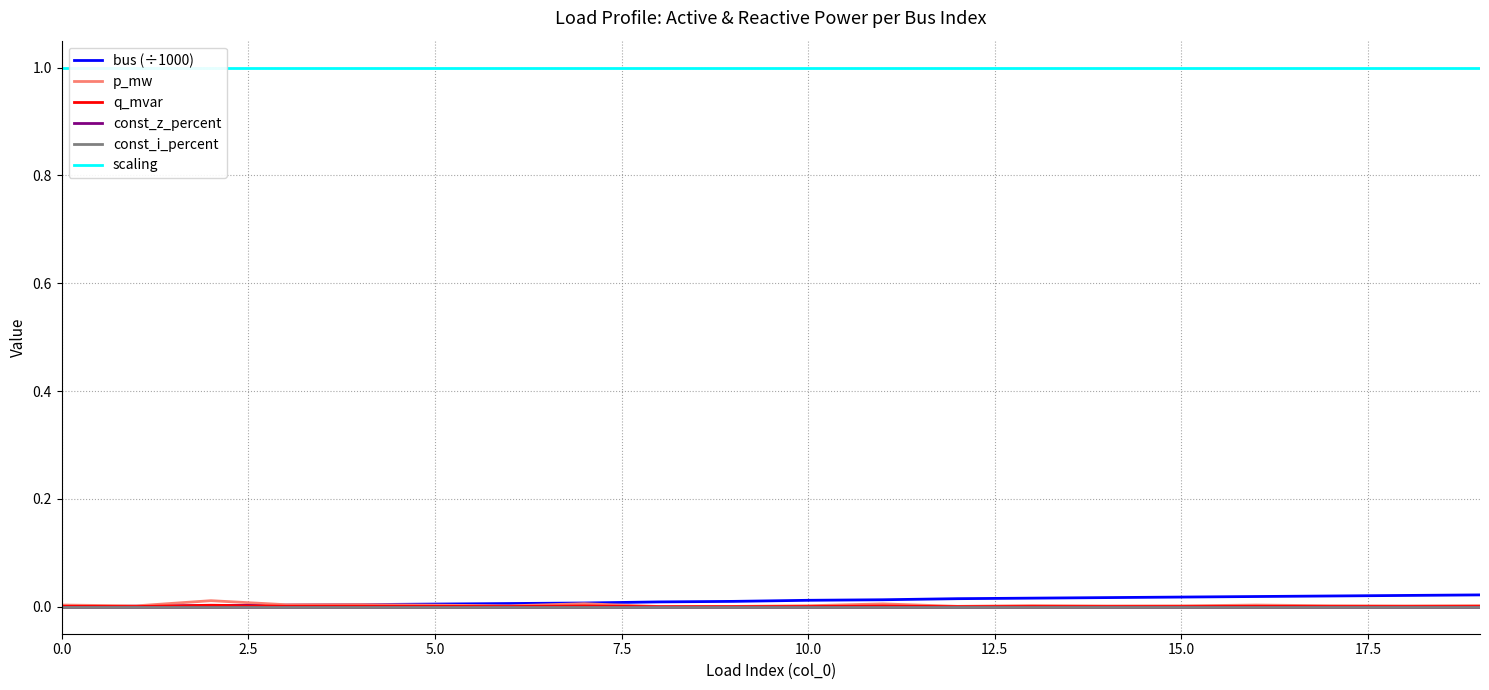

Is this an area chart (filled region under the line)?

No